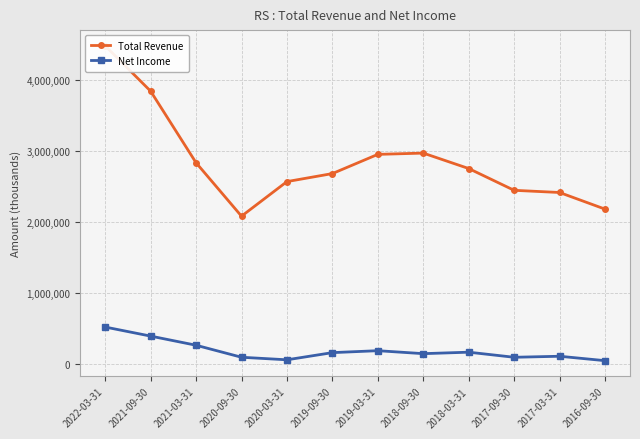

What is the sum of all Total Revenue values?

34258800